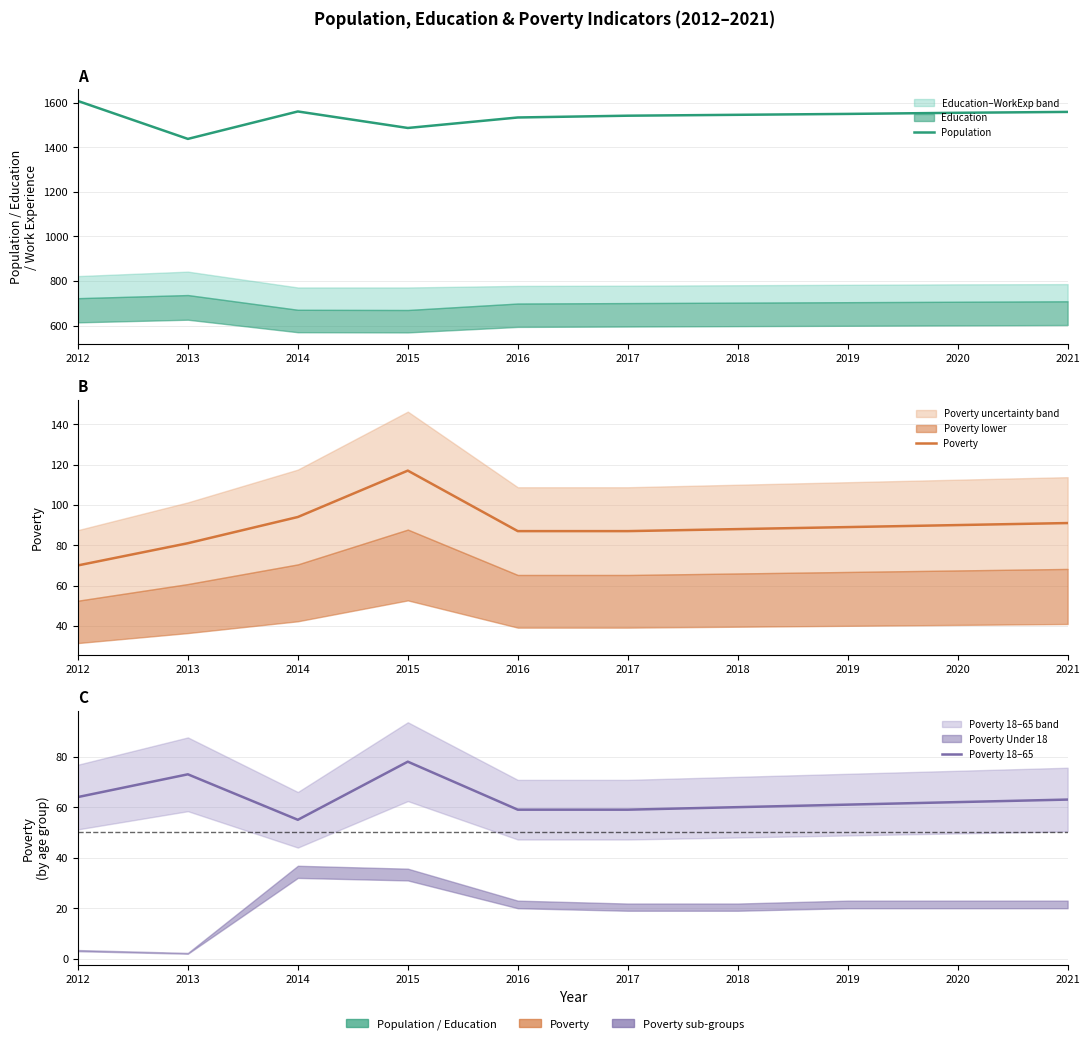

Rank the categories by Population value from highest to lowest.

2012, 2014, 2021, 2020, 2019, 2018, 2017, 2016, 2015, 2013